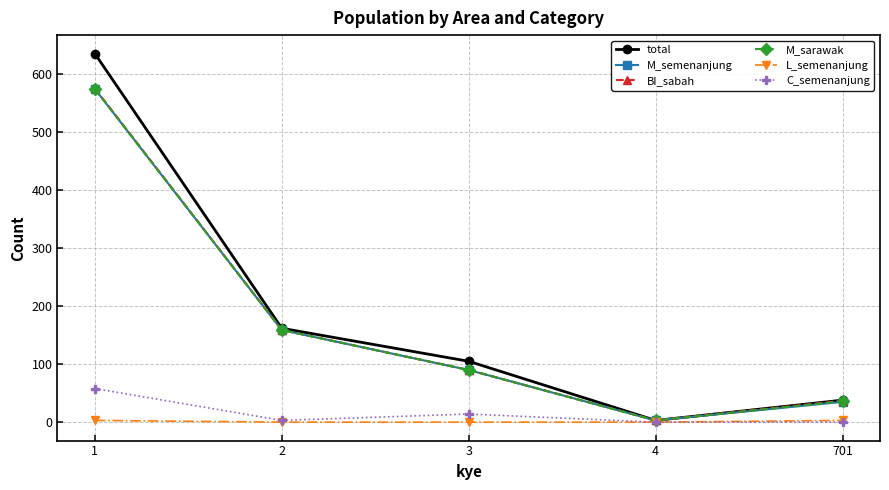

Where is the first local minimum for C_semenanjung?

2